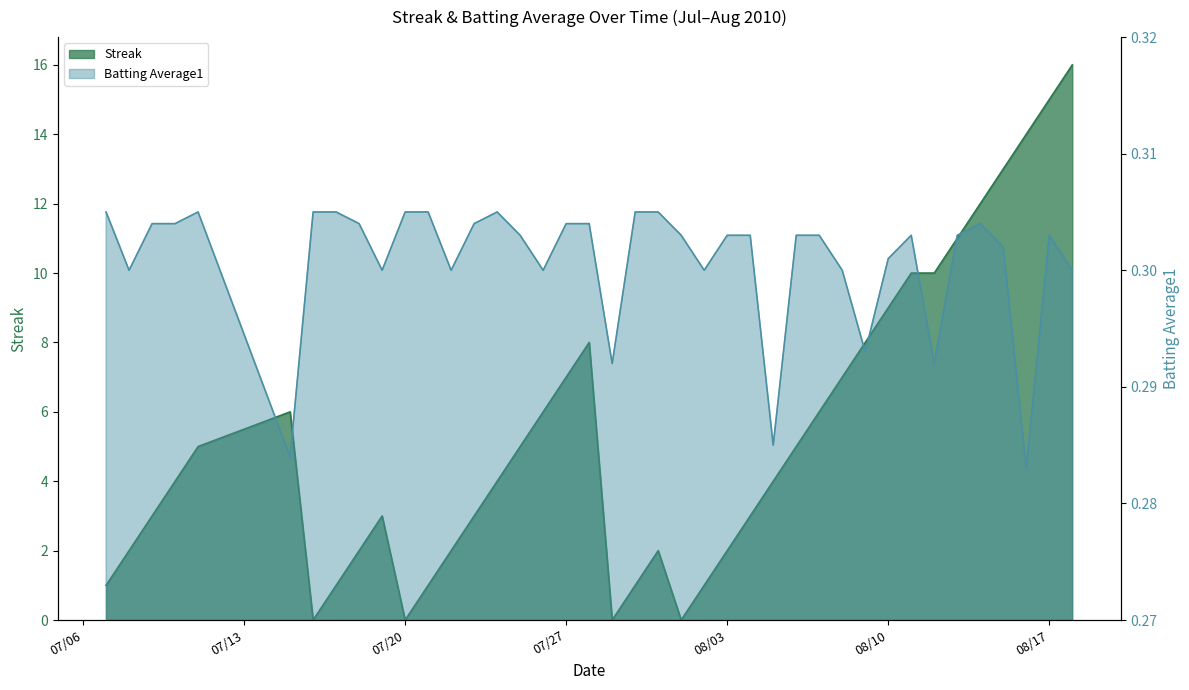

Where is the first local maximum for Batting Average1?

2010-07-11